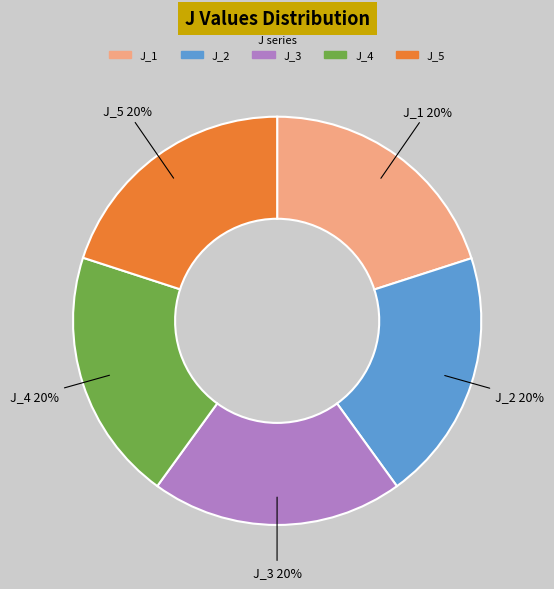

Is there a majority slice in this chart?

No